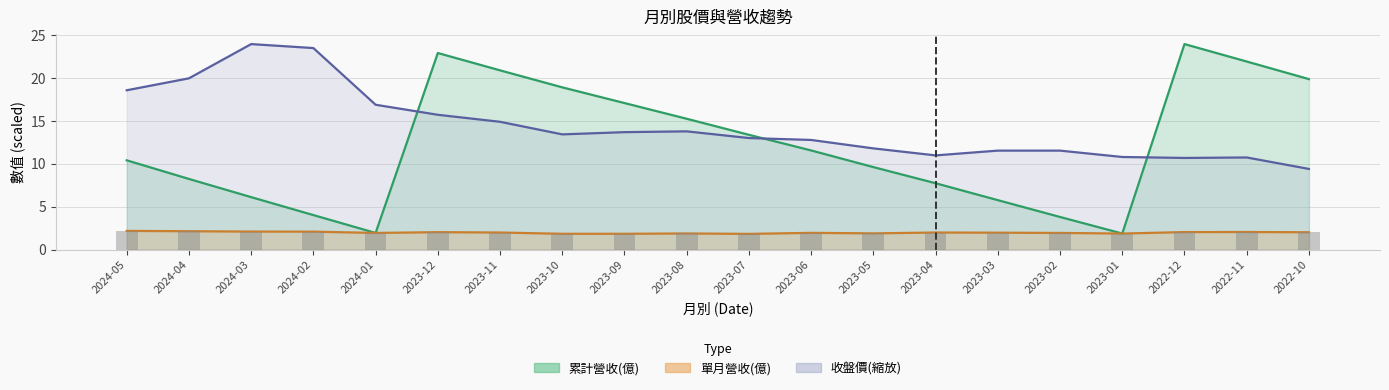

List the labels in order of 累計營收(億) value, smallest first.

2023-01, 2024-01, 2023-02, 2024-02, 2023-03, 2024-03, 2023-04, 2024-04, 2023-05, 2024-05, 2023-06, 2023-07, 2023-08, 2023-09, 2023-10, 2022-10, 2023-11, 2022-11, 2023-12, 2022-12